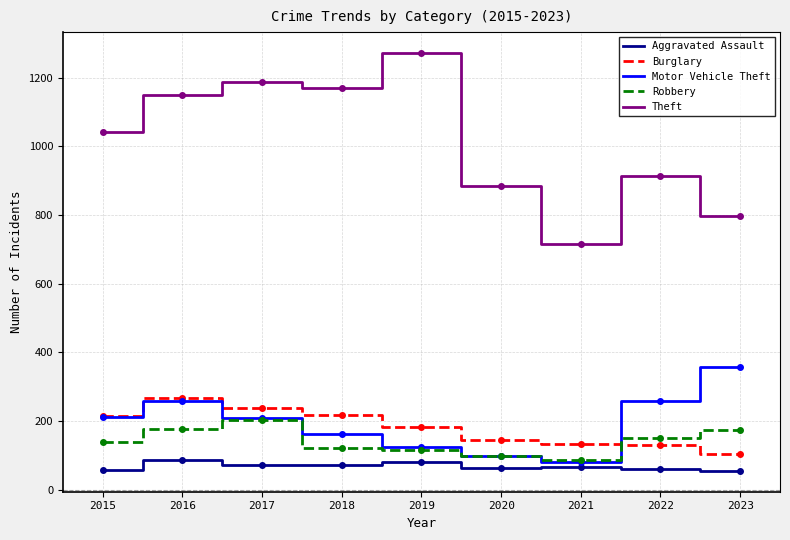

Is it true that Burglary equals 326 at 2015?

False